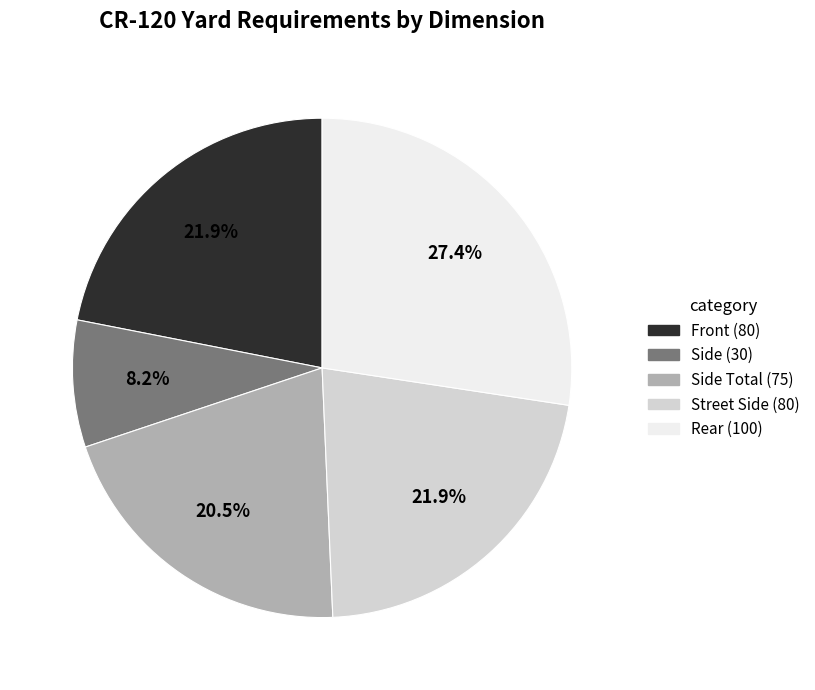

What portion of the pie excludes Side Total (75)?

79.5%